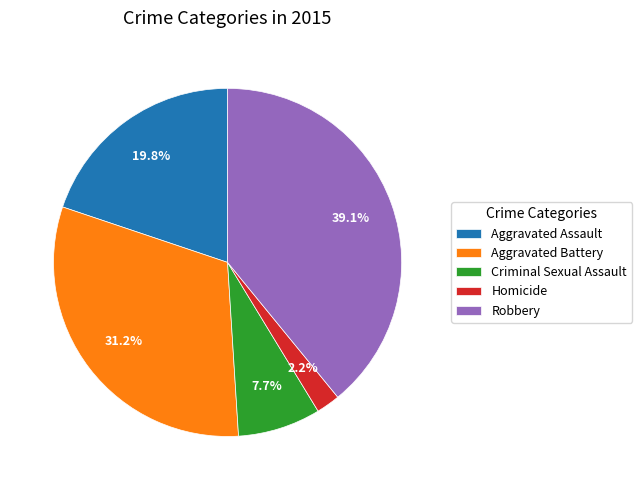

Which has a higher value, Homicide or Robbery?

Robbery